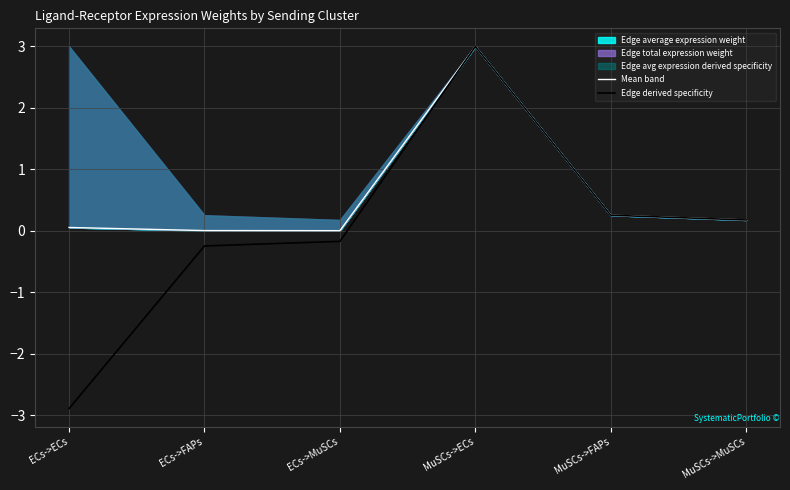

What is the label of the 5th point from the left?

MuSCs->FAPs